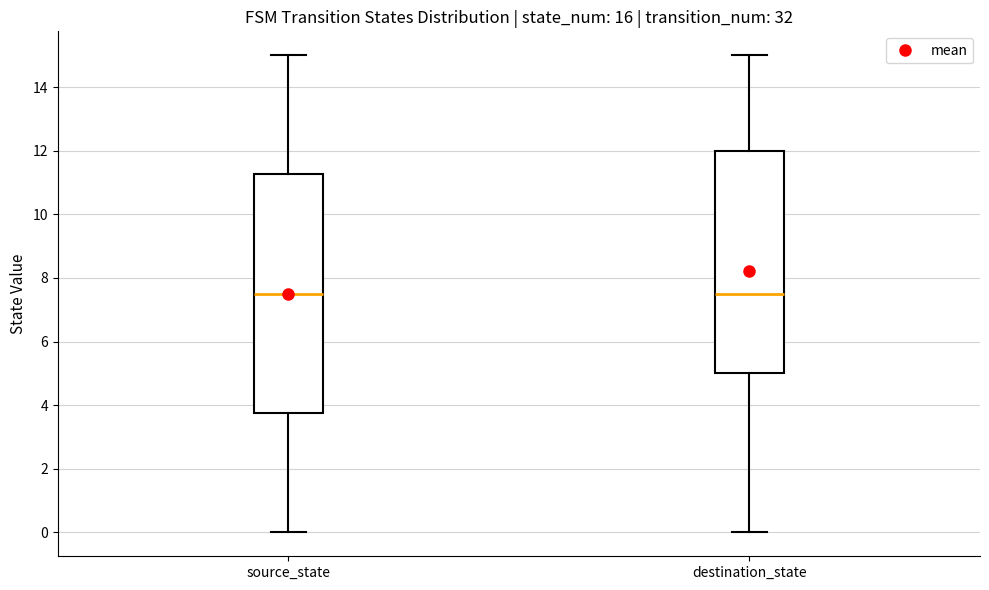

Which box is the tallest, from its lower edge to its upper edge?

source_state